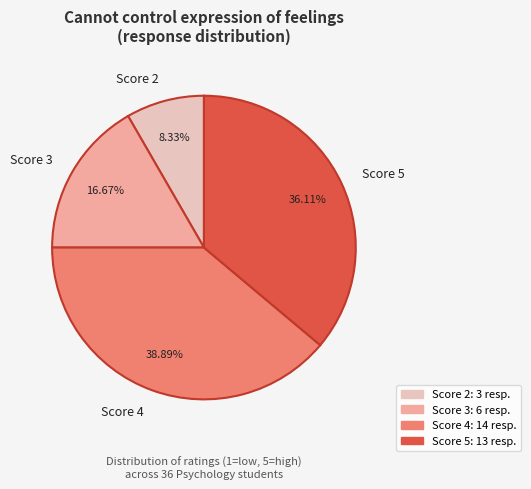

What is the smallest slice in the pie chart?

Score 2